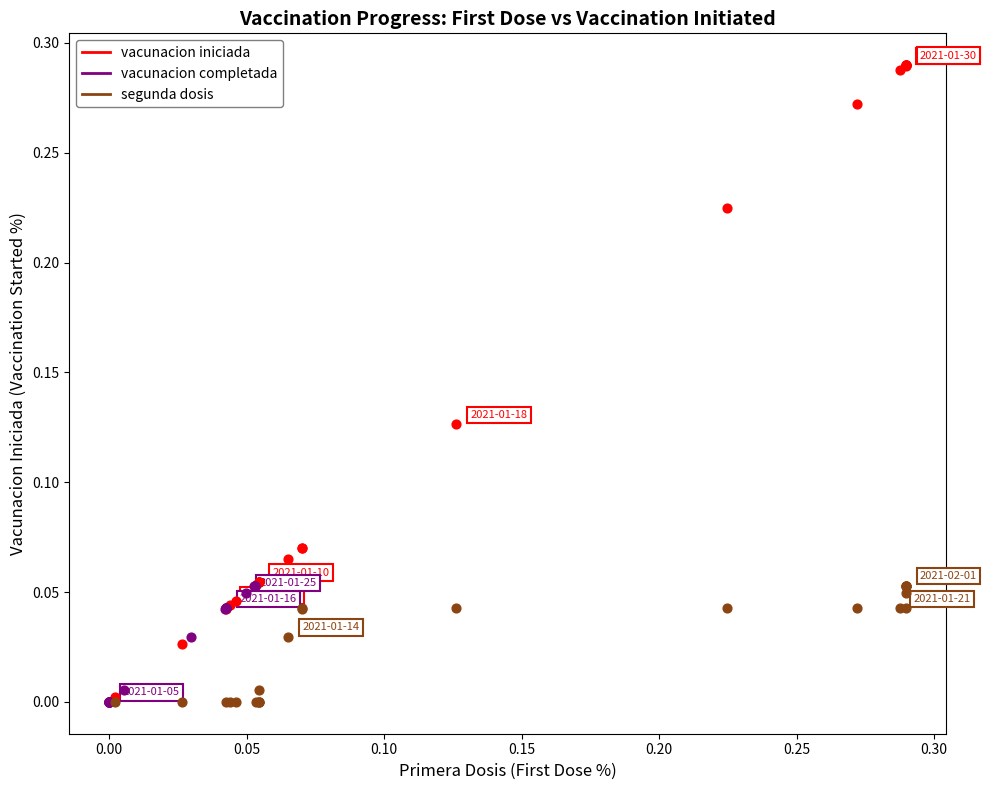

What are all the series names shown in the legend?

vacunacion iniciada, vacunacion completada, segunda dosis